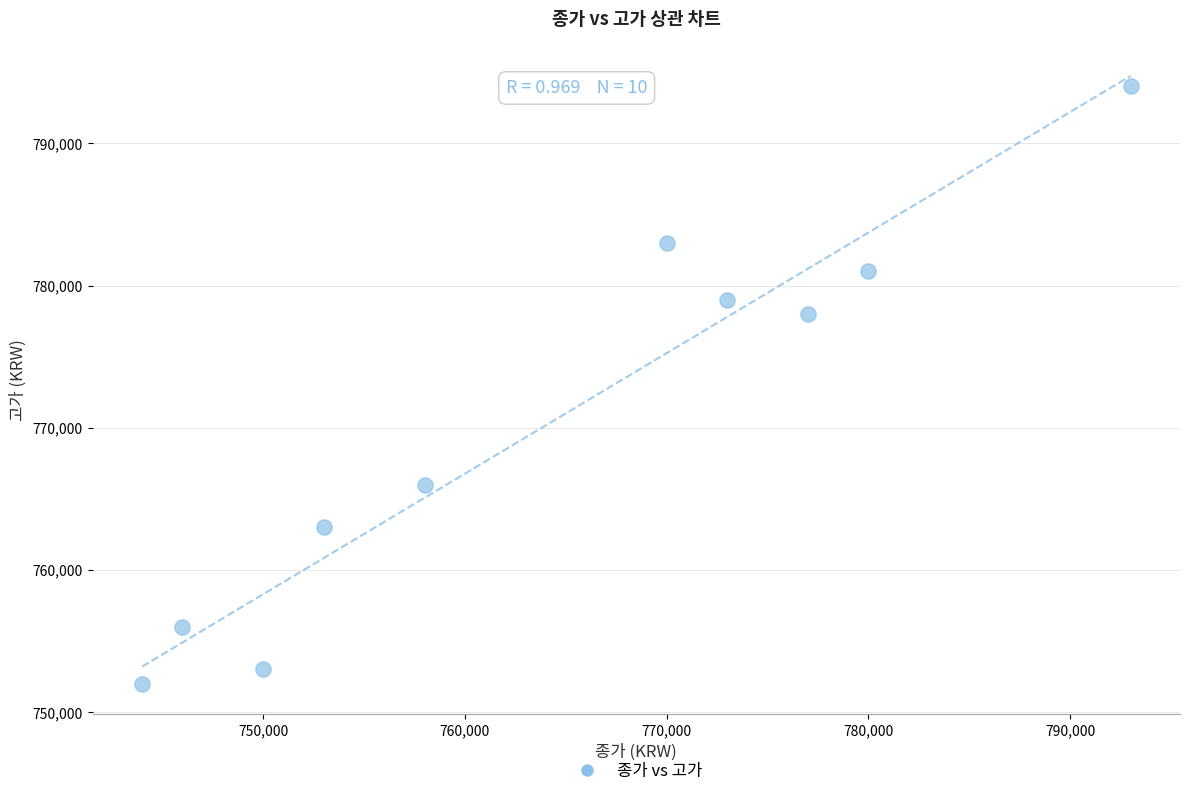

What is the range of Y values (max minus min)?

42000